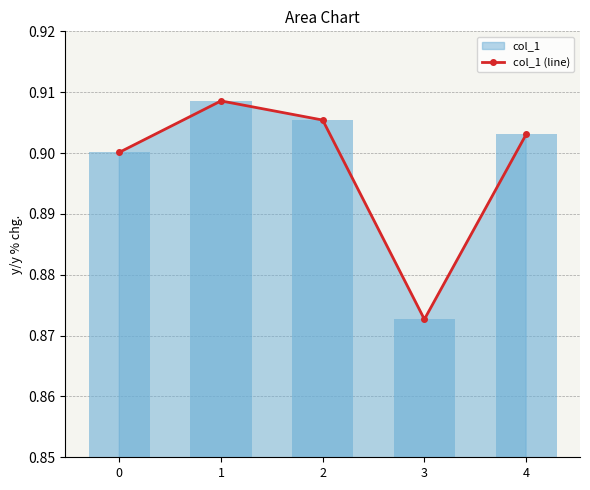

What is the value of the 4th bar from the left?

0.9